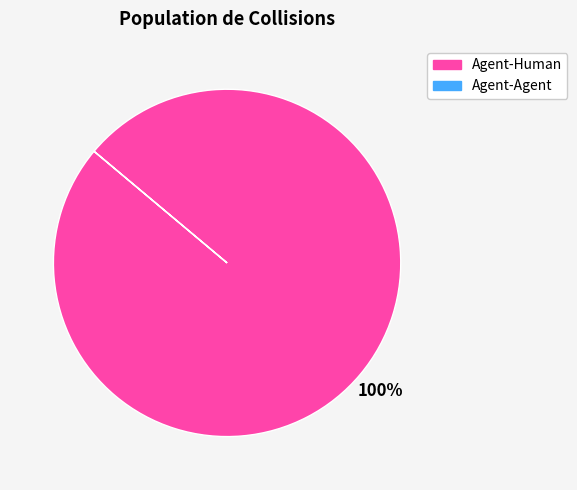

Which slice is the largest?

Agent-Human